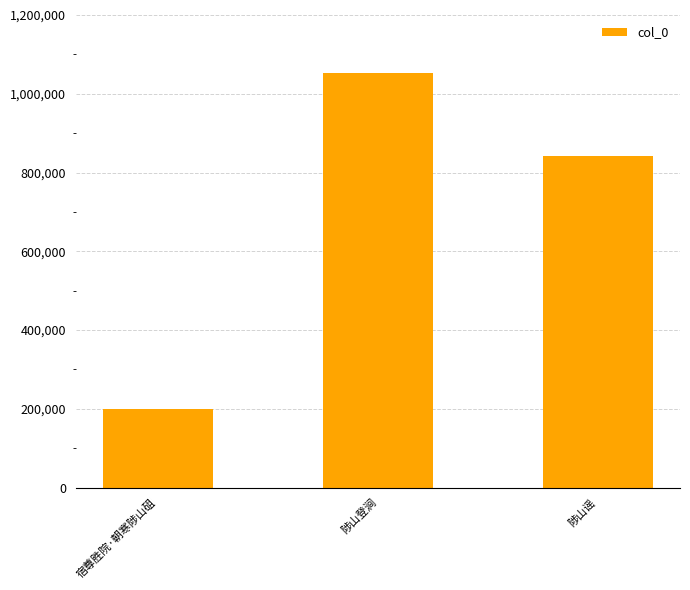

How many values are between 198791 and 1051758?

3